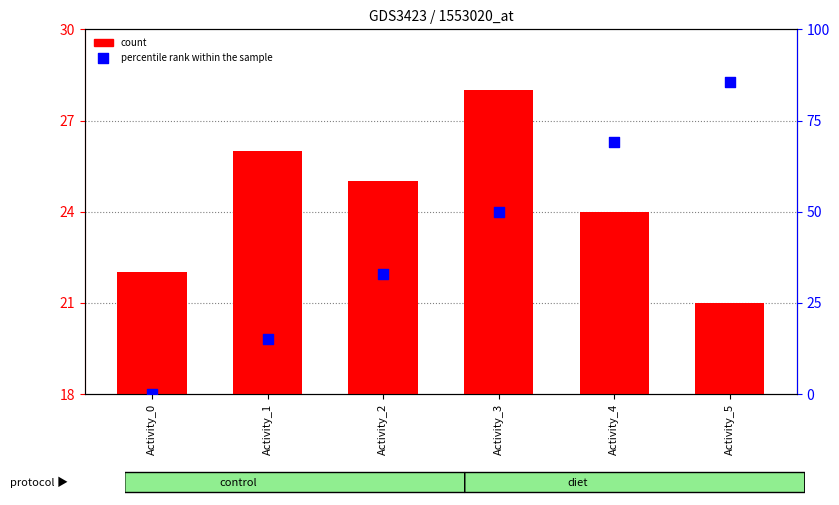

At which category is the sum across all series the highest?

Activity_5